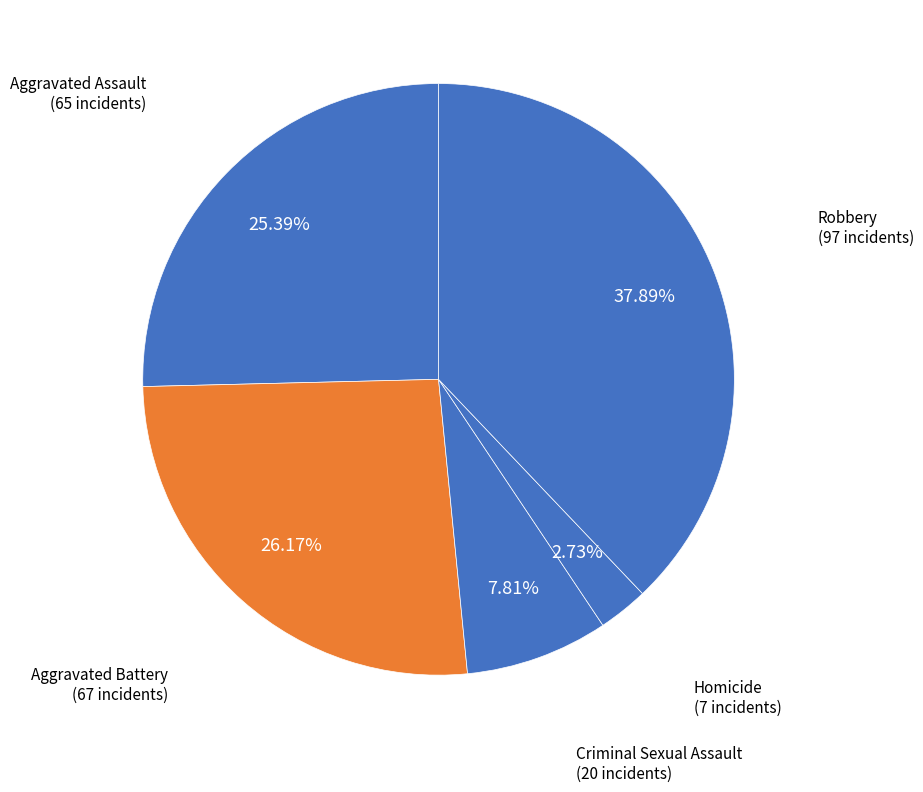

To the nearest percent, what is the combined percentage of Robbery and Aggravated Assault?

63%